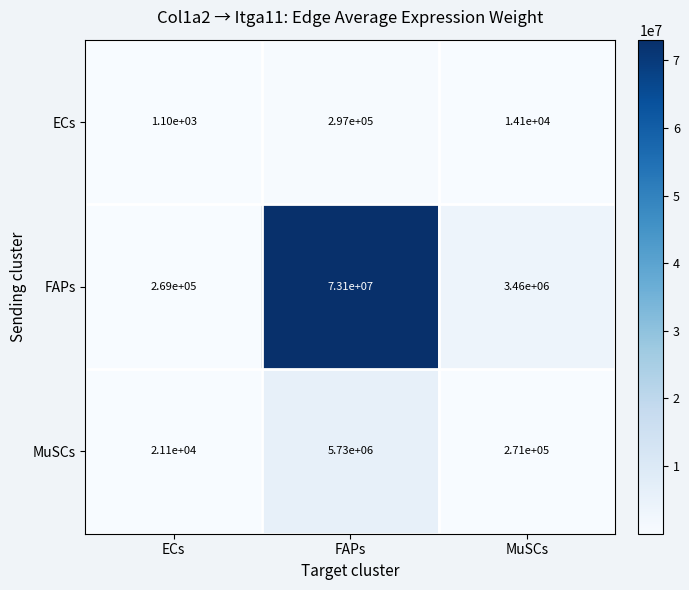

What is the maximum value shown in the chart?

73100000